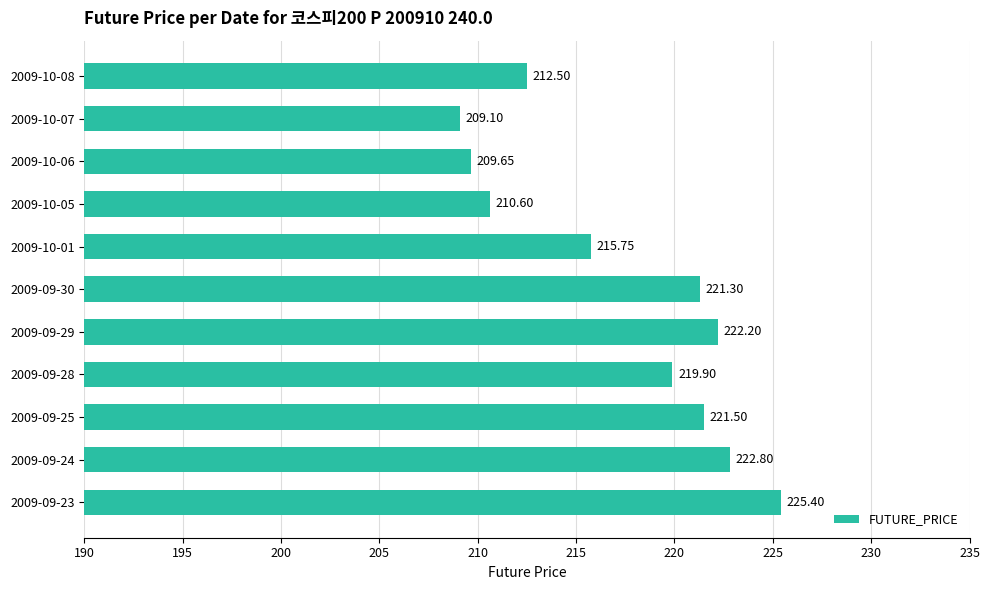

What is the change in value from 2009-09-25 to 2009-10-05?

-10.9